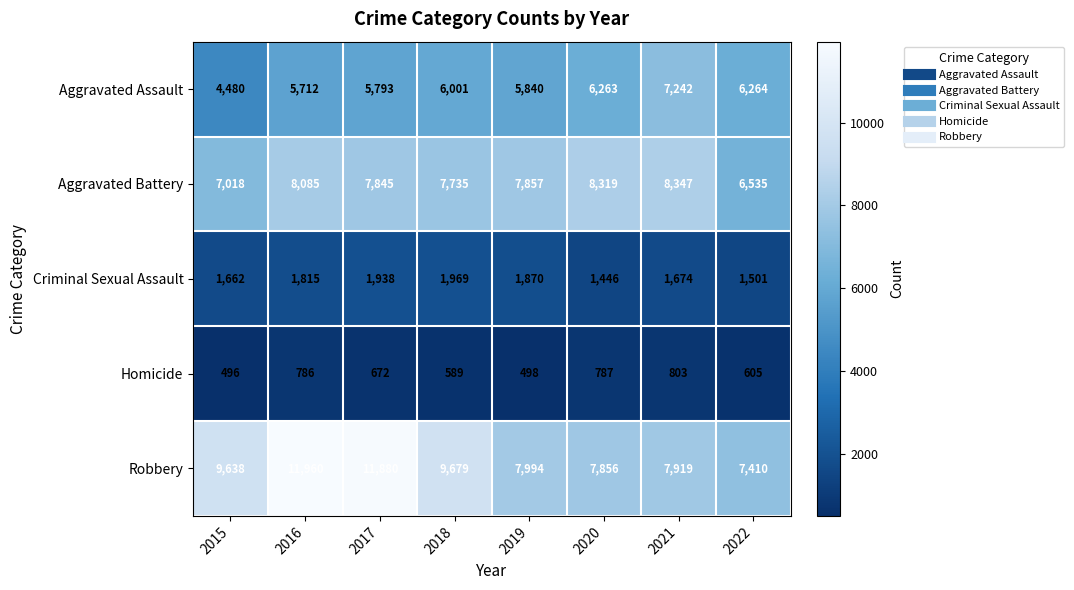

Is it true that Criminal Sexual Assault equals 2201 at 2022?

False